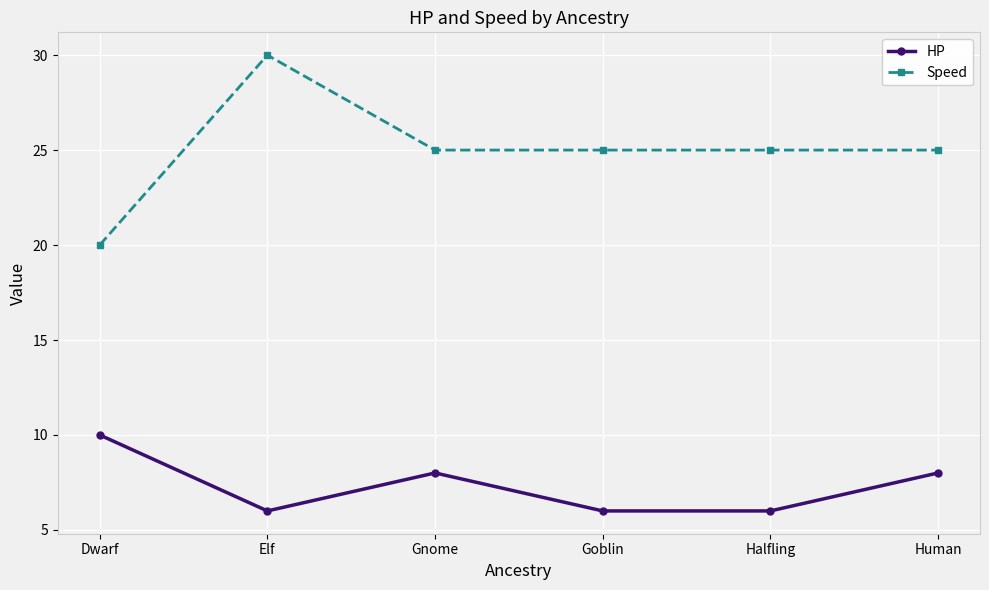

True or false: HP and Speed cross at least once.

False